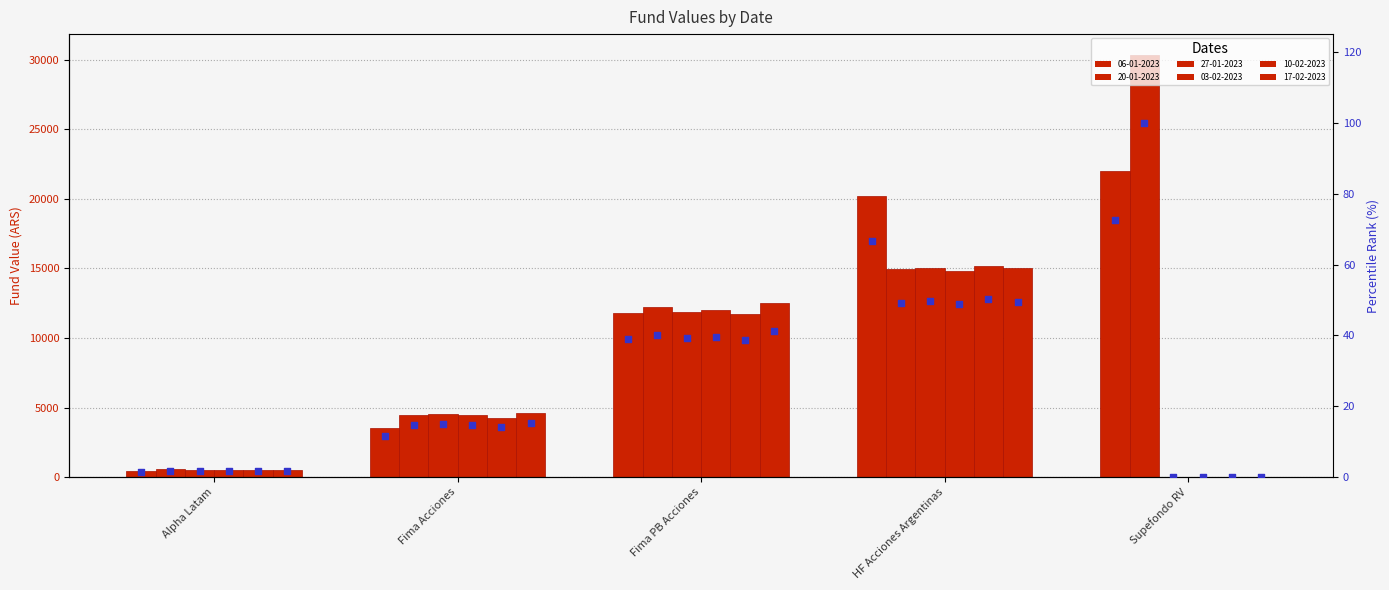

What is the ratio of the value at Alpha Latam to the value at Fima Acciones?

0.1